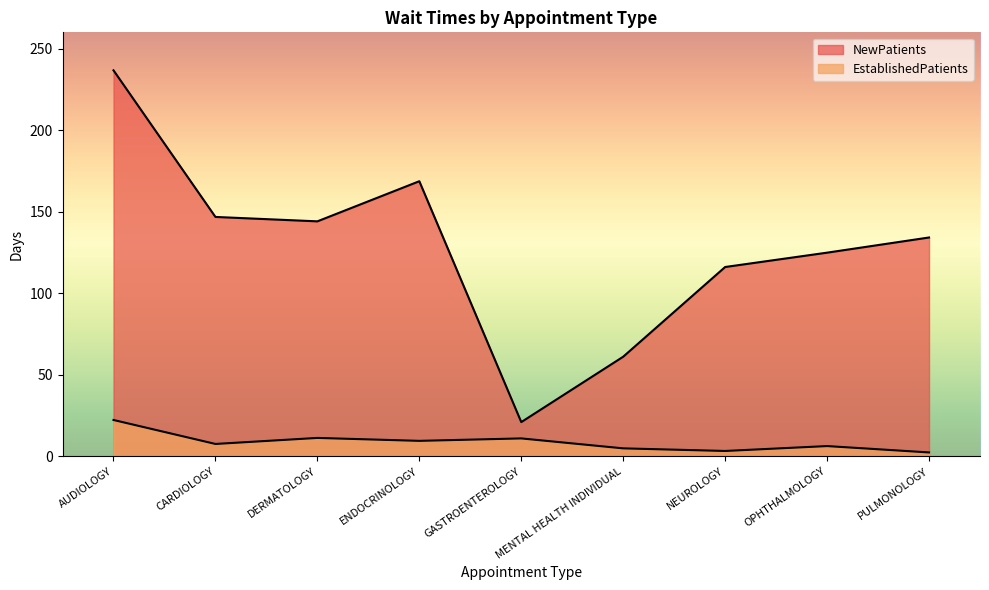

At which category does NewPatients reach its first local valley?

DERMATOLOGY